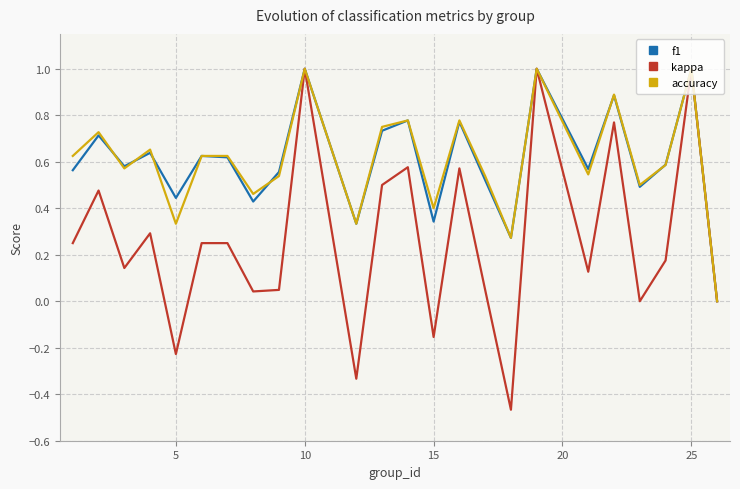

What is the highest value of the f1 series?

1.0